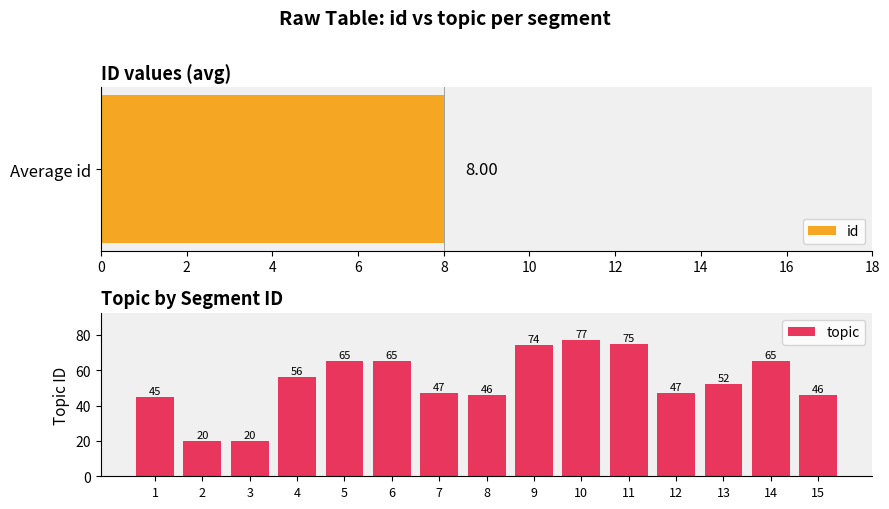

What is the sum of all values?

800